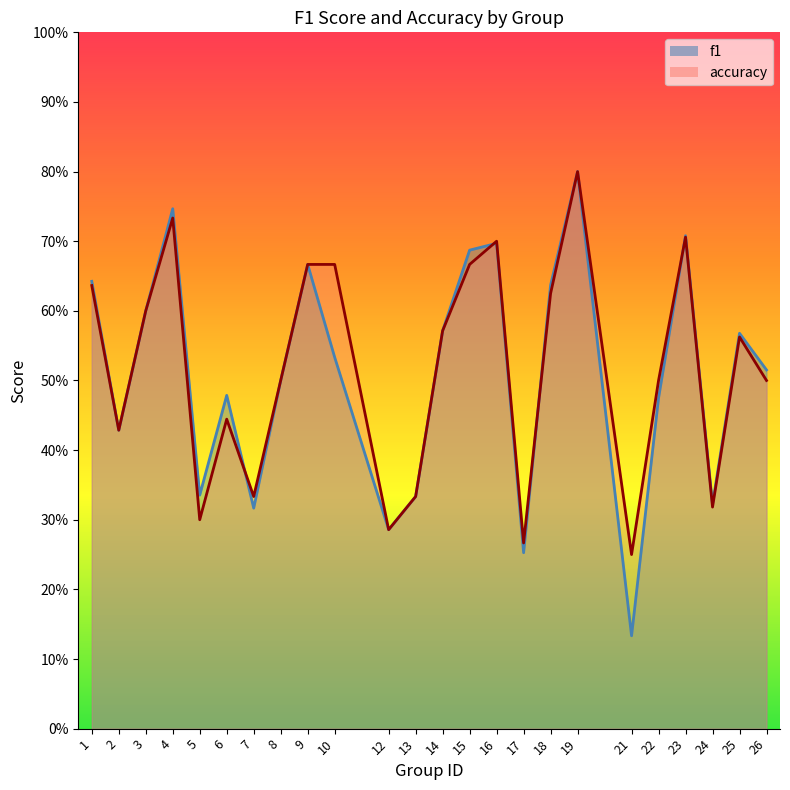

How many accuracy values are between 0 and 1?

24